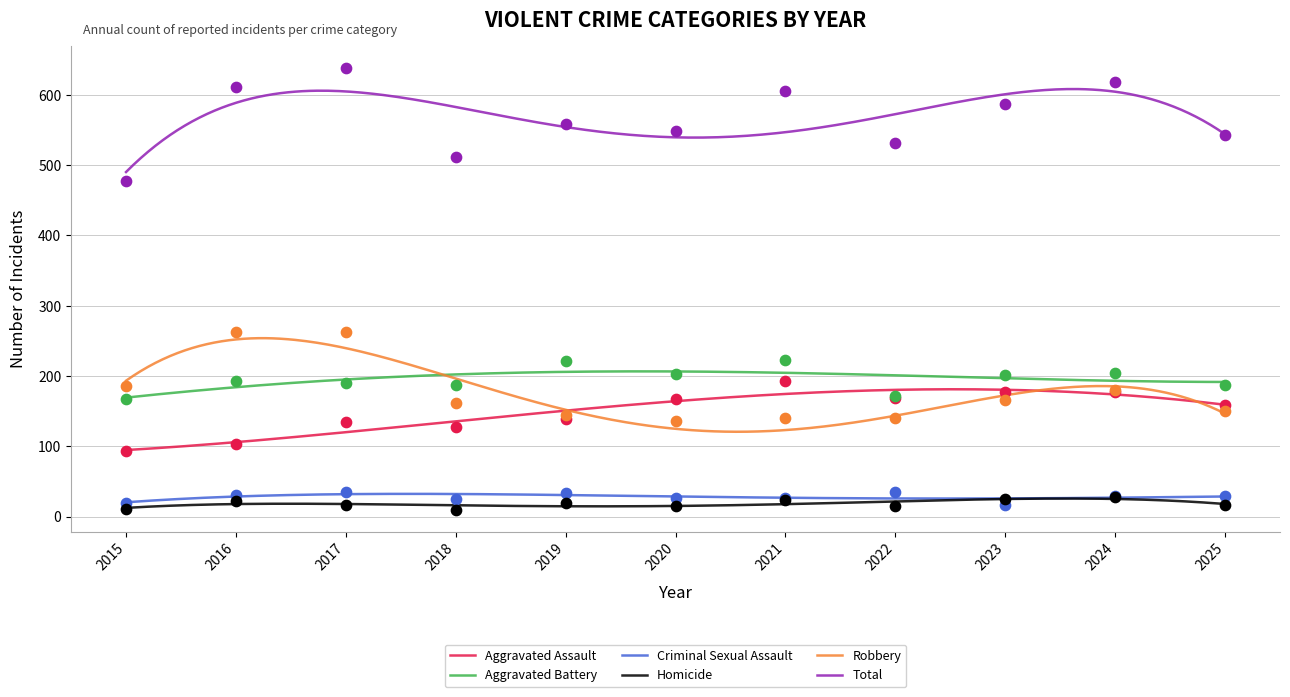

Which series has the largest total across all categories?

Total